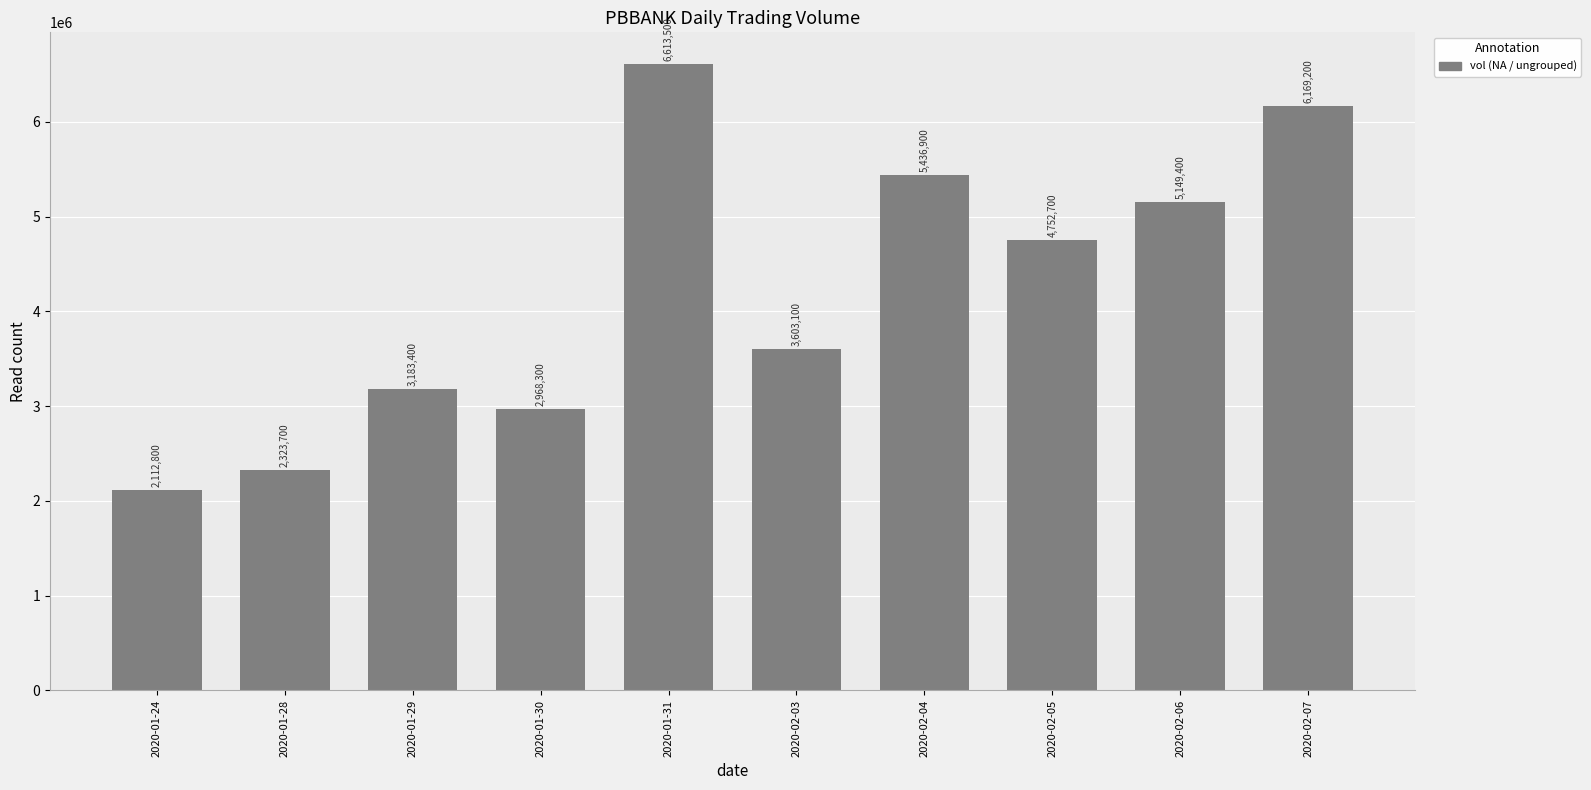

Between 2020-01-24 and 2020-01-28, which is larger?

2020-01-28